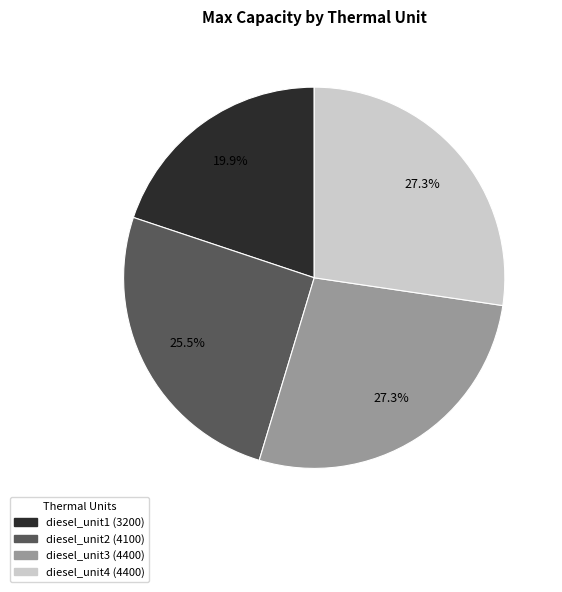

True or false: diesel_unit3 accounts for 27% of the total.

True